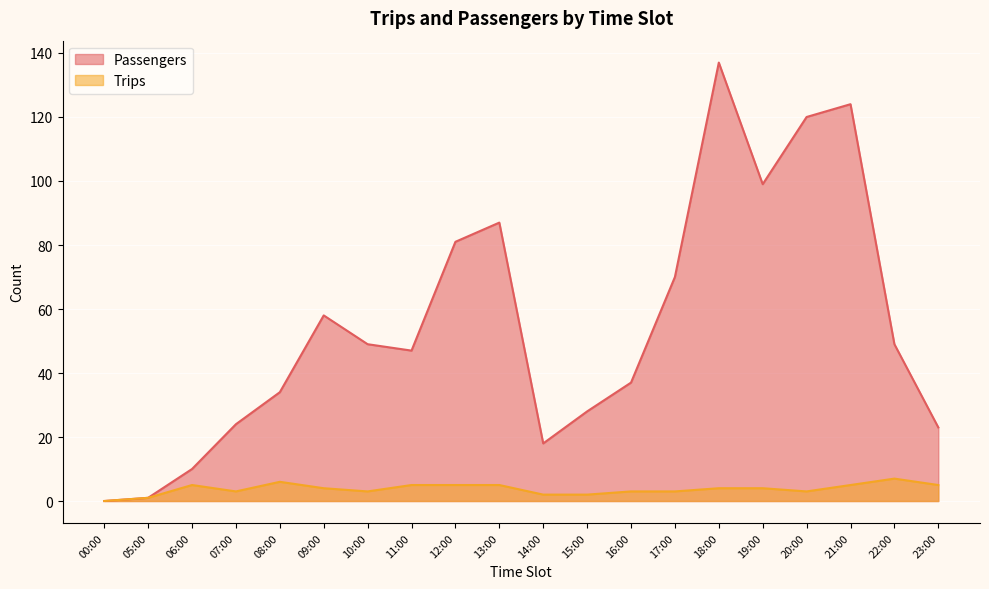

True or false: Trips and Passengers intersect in this chart.

False